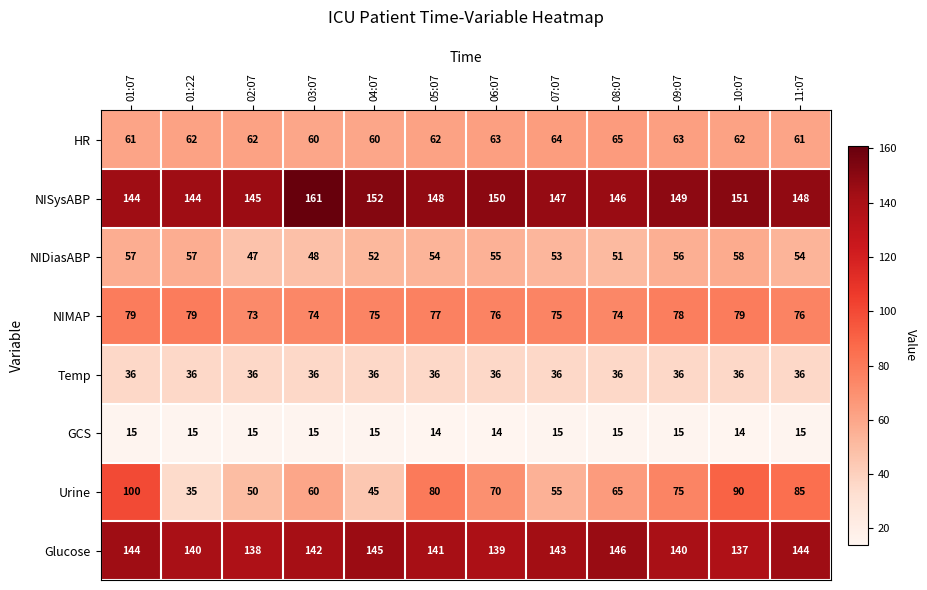

At how many categories does at least one series exceed 53?

12